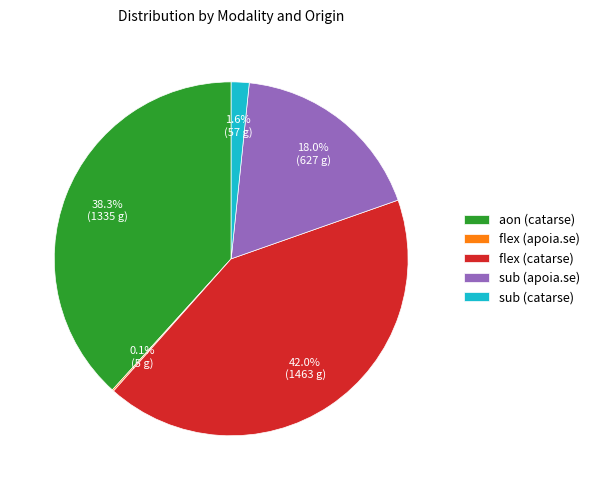

The flex (catarse) slice represents 35% of the pie. True or false?

False